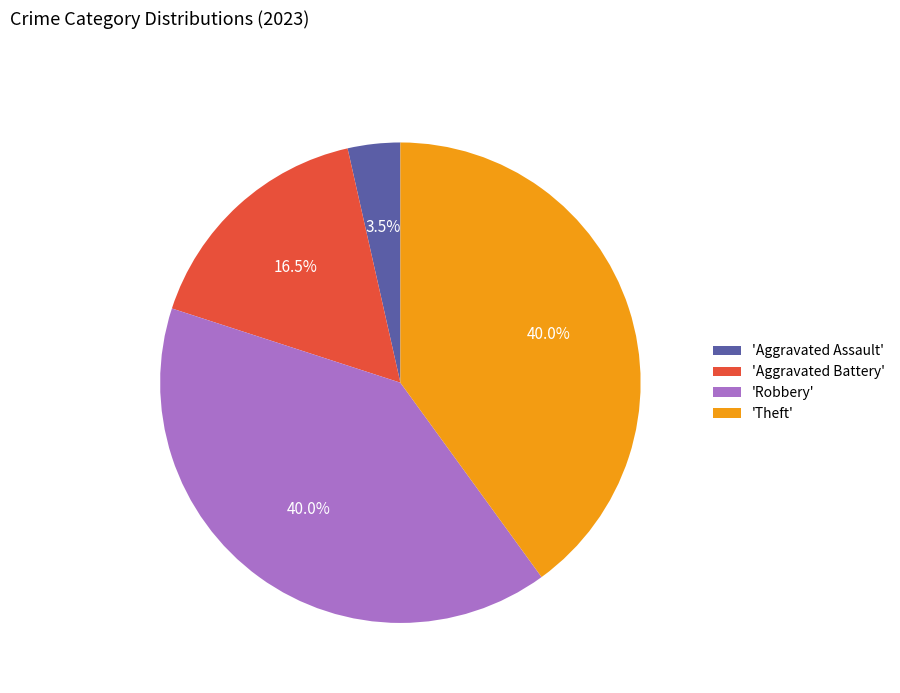

How many segments does this pie chart have?

4